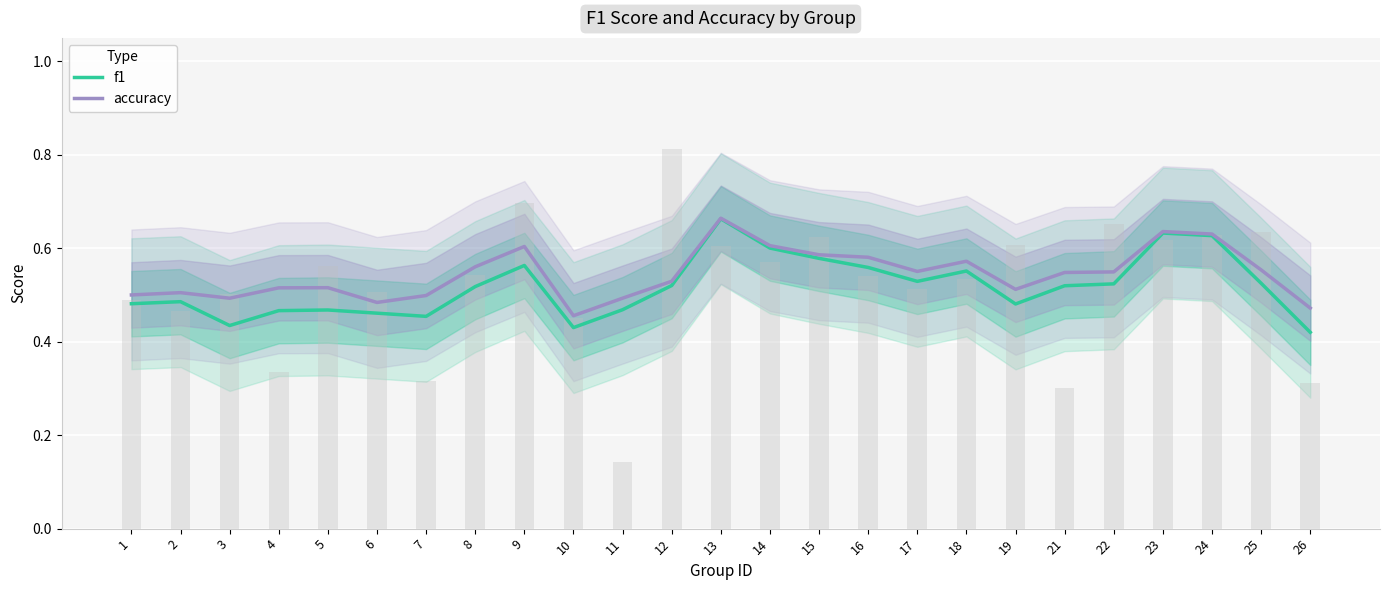

What is the total value across all series at 12?

1.0